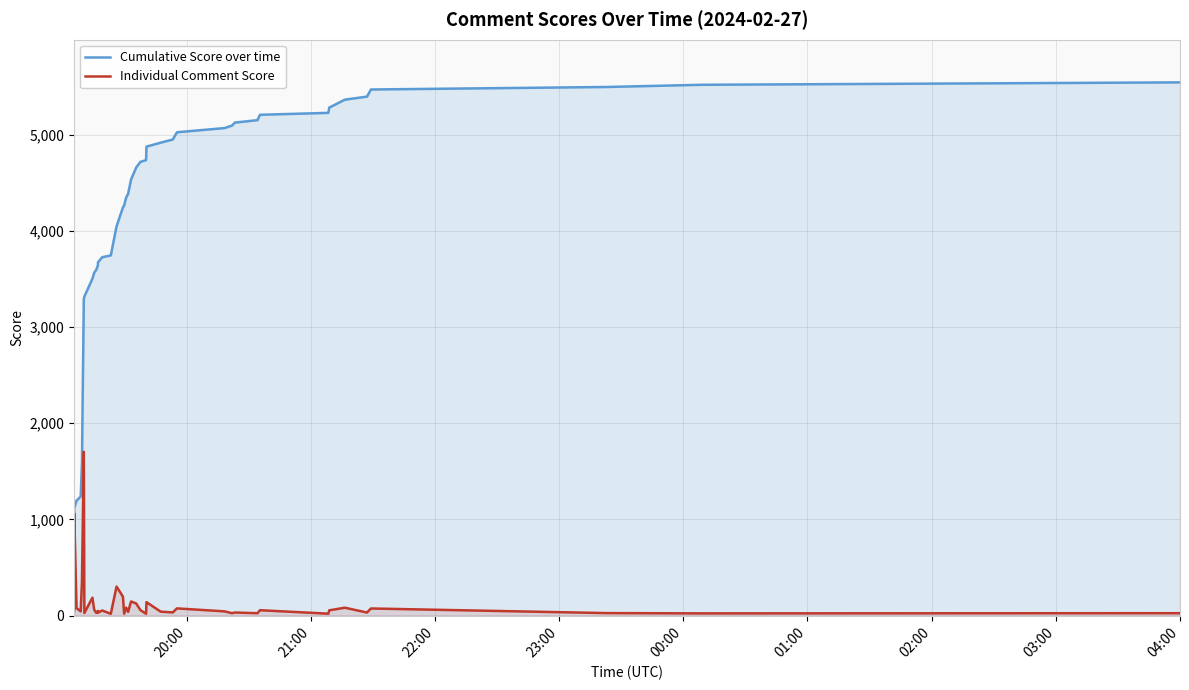

Count the number of data series in this chart.

2